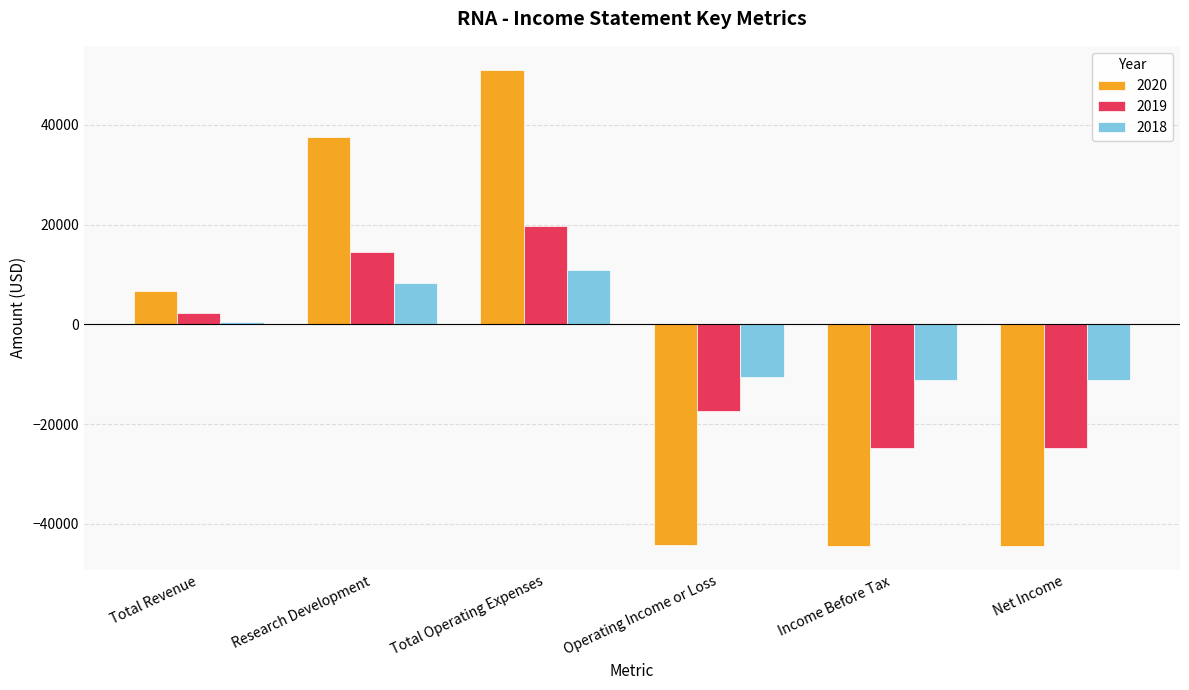

Which series has the widest spread of values?

2020